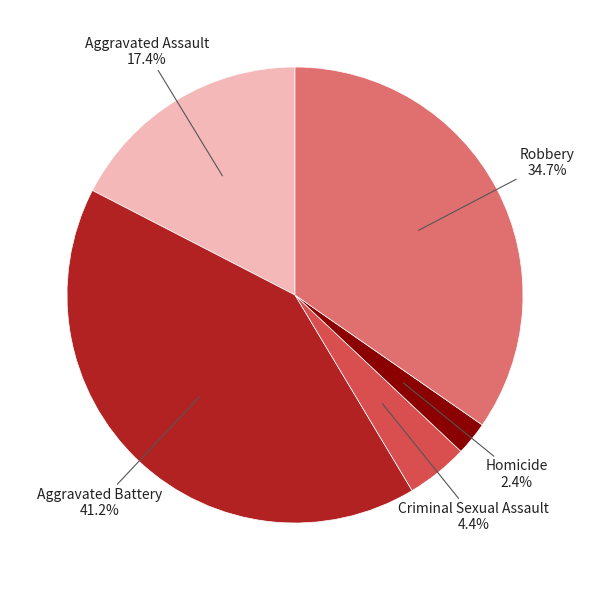

Is there a majority slice in this chart?

No